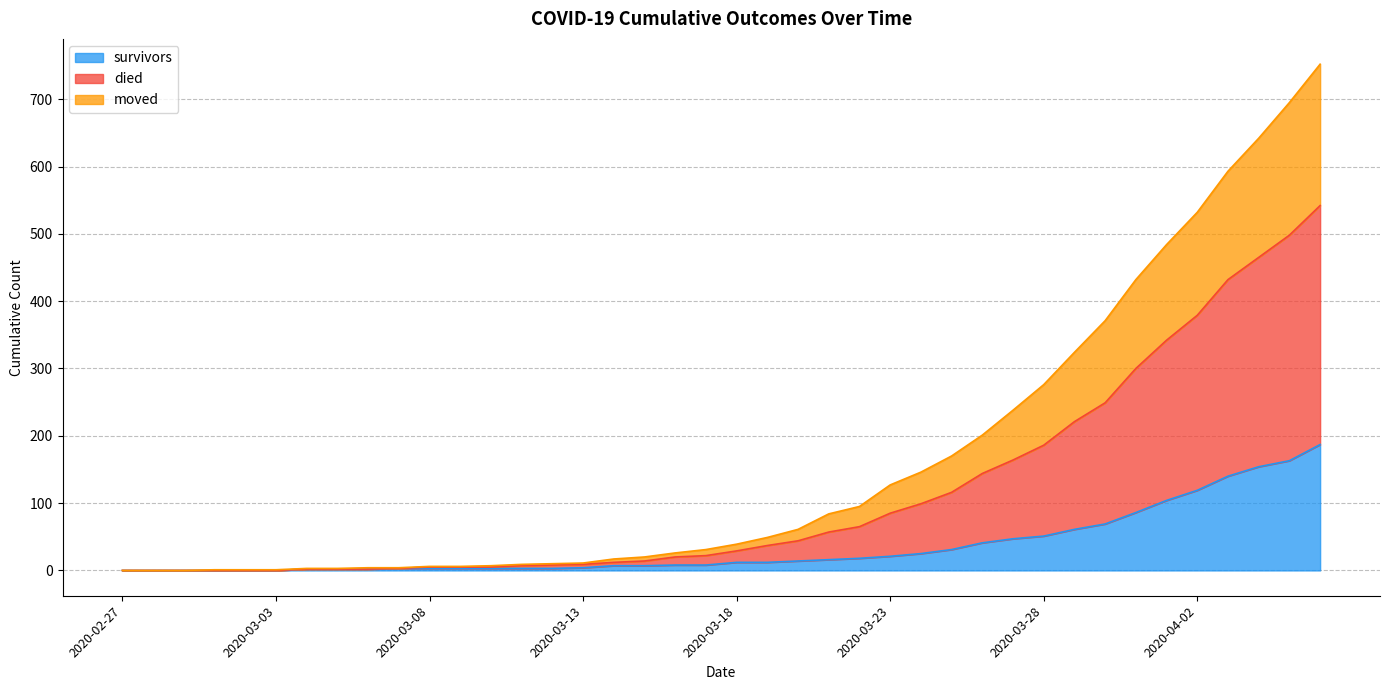

What position from the left is 2020-03-22?

25